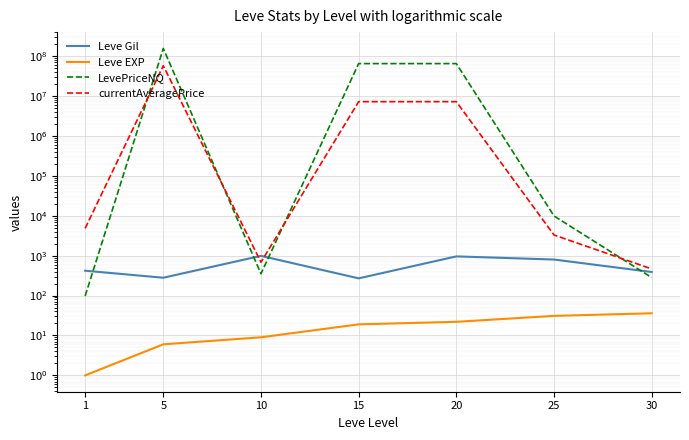

Which series has the largest range (max minus min)?

LevePriceNQ